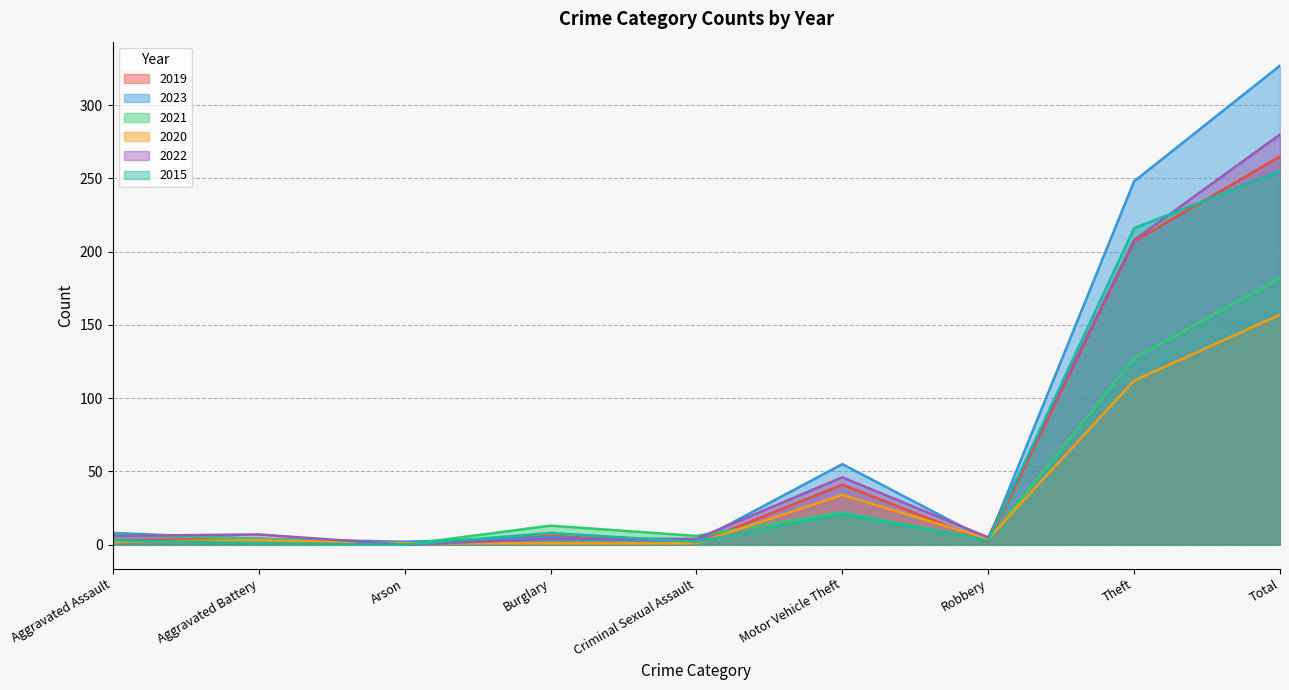

What is the spread (max minus min) of values at Robbery?

3